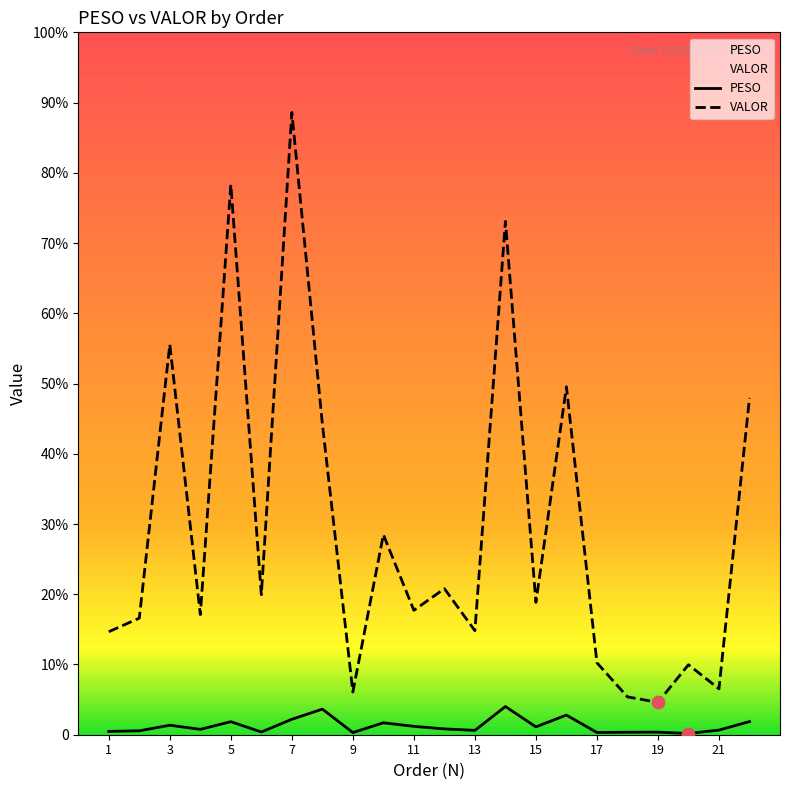

Which series has the widest spread of Y values?

VALOR